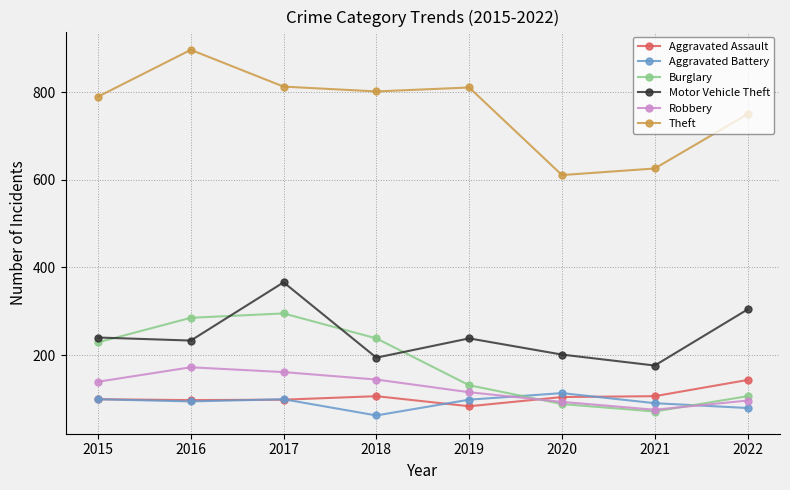

True or false: Motor Vehicle Theft has more than 0 interior local peaks.

True